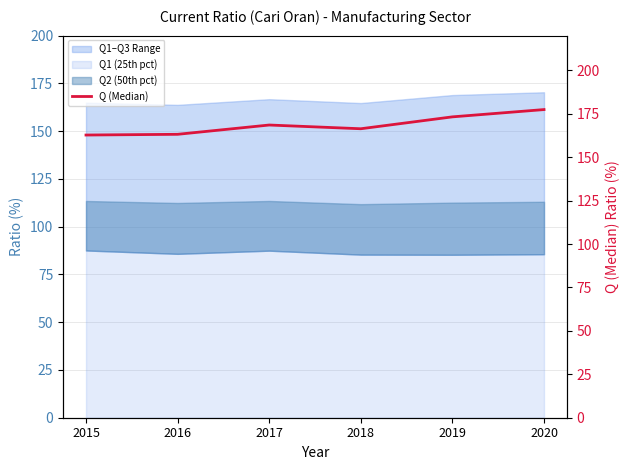

How many points are lower than both their immediate neighbors (excluding endpoints)?

1